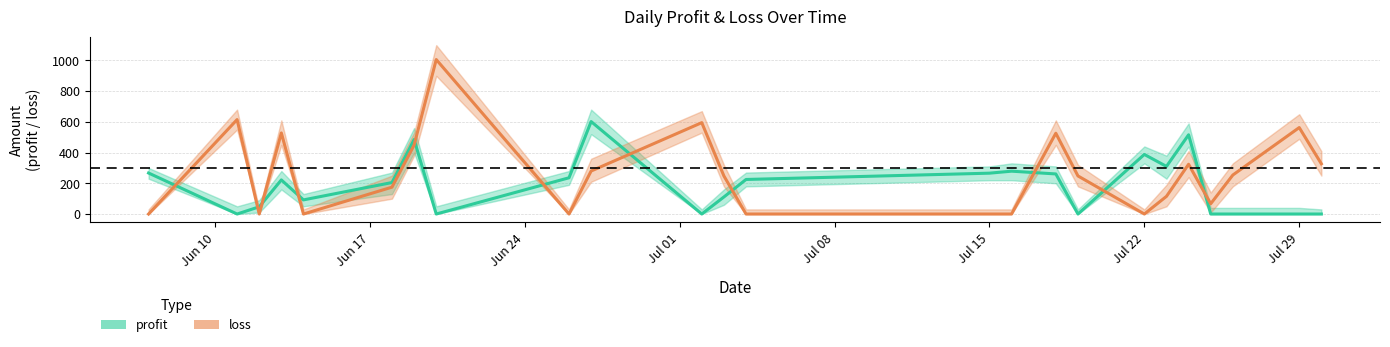

True or false: loss has a value of 324 at 2024-07-24.

True